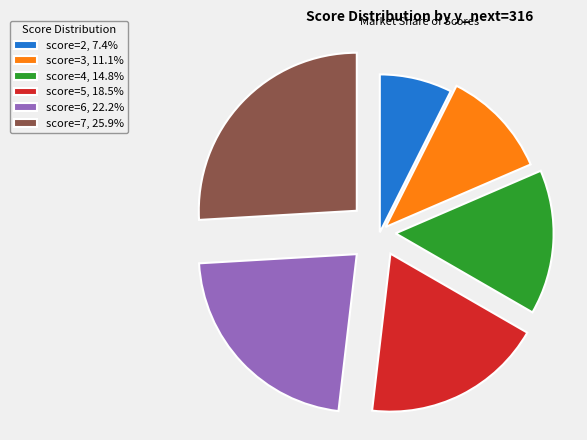

Does score=3, 11.1% represent more than half of the total?

No